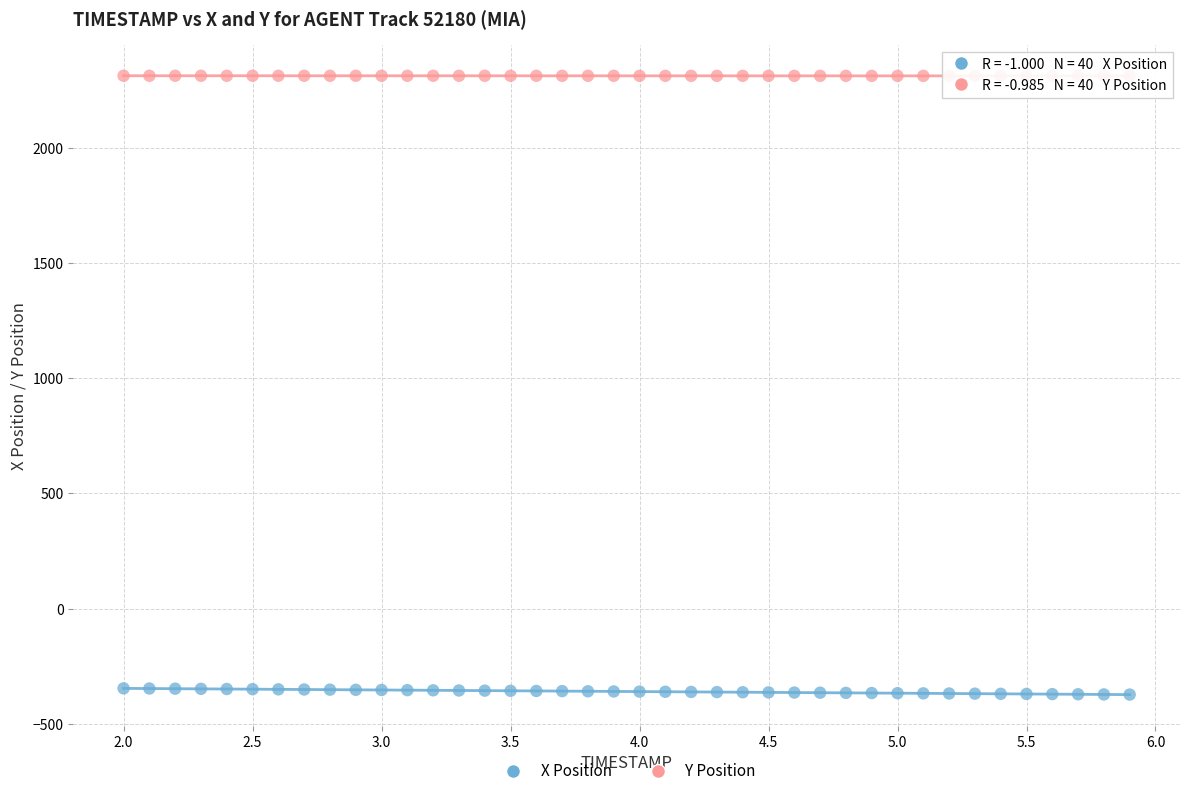

Which series reaches the maximum Y coordinate?

Y Position